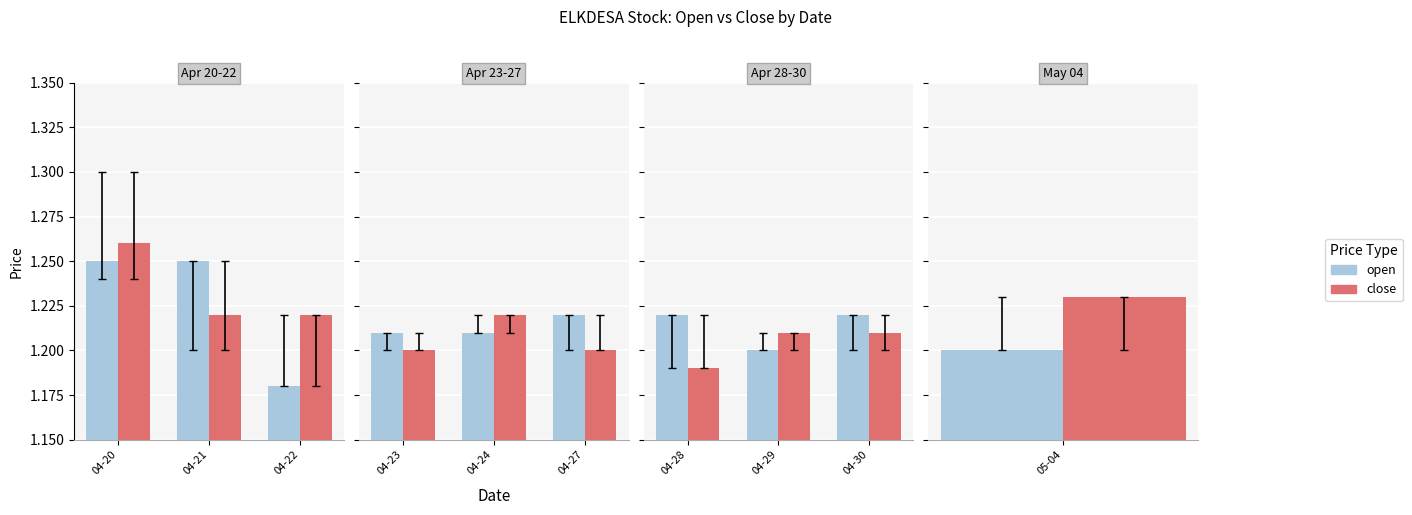

Which category has the highest value in the open series?

04-28